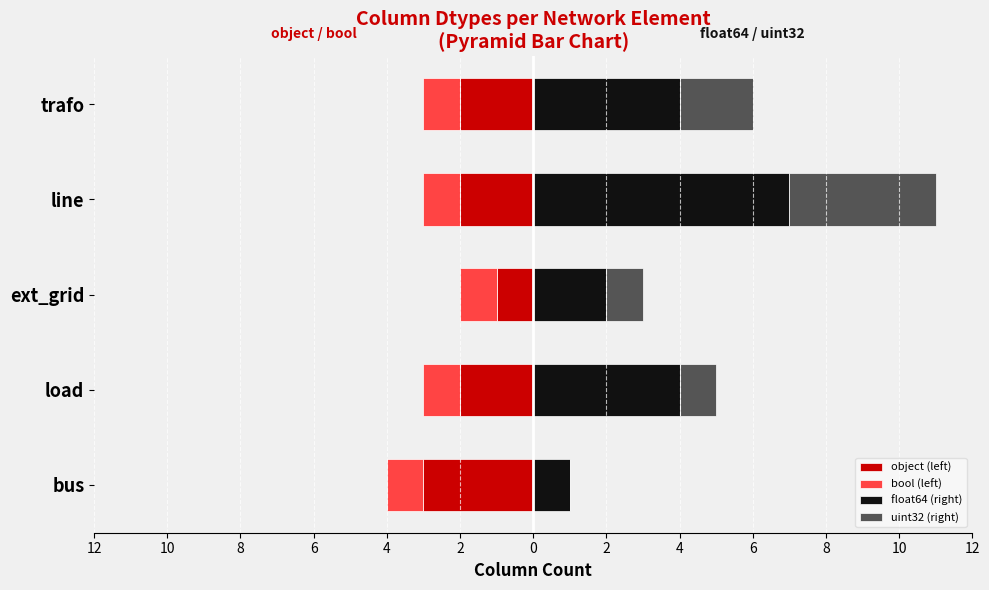

Between 8 and 4, which series saw the biggest shift?

float64 (right)